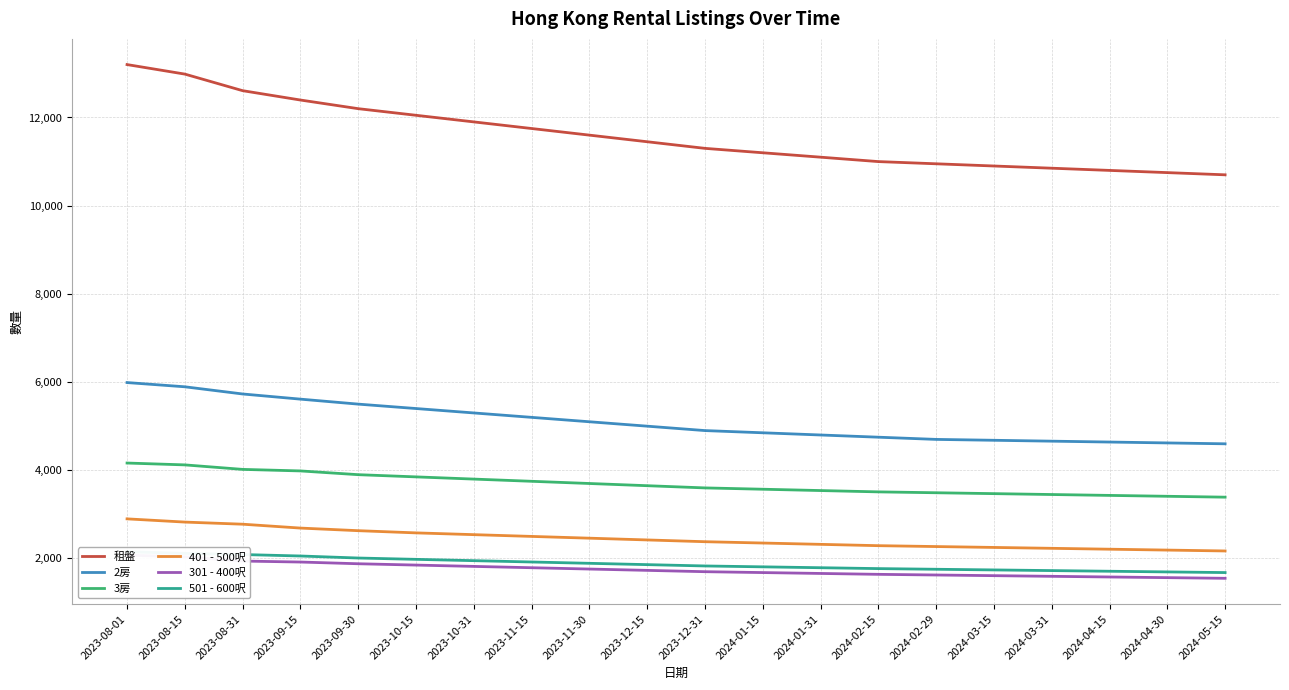

At 2023-11-15, list the series in order from largest to smallest.

租盤, 2房, 3房, 401 - 500呎, 501 - 600呎, 301 - 400呎